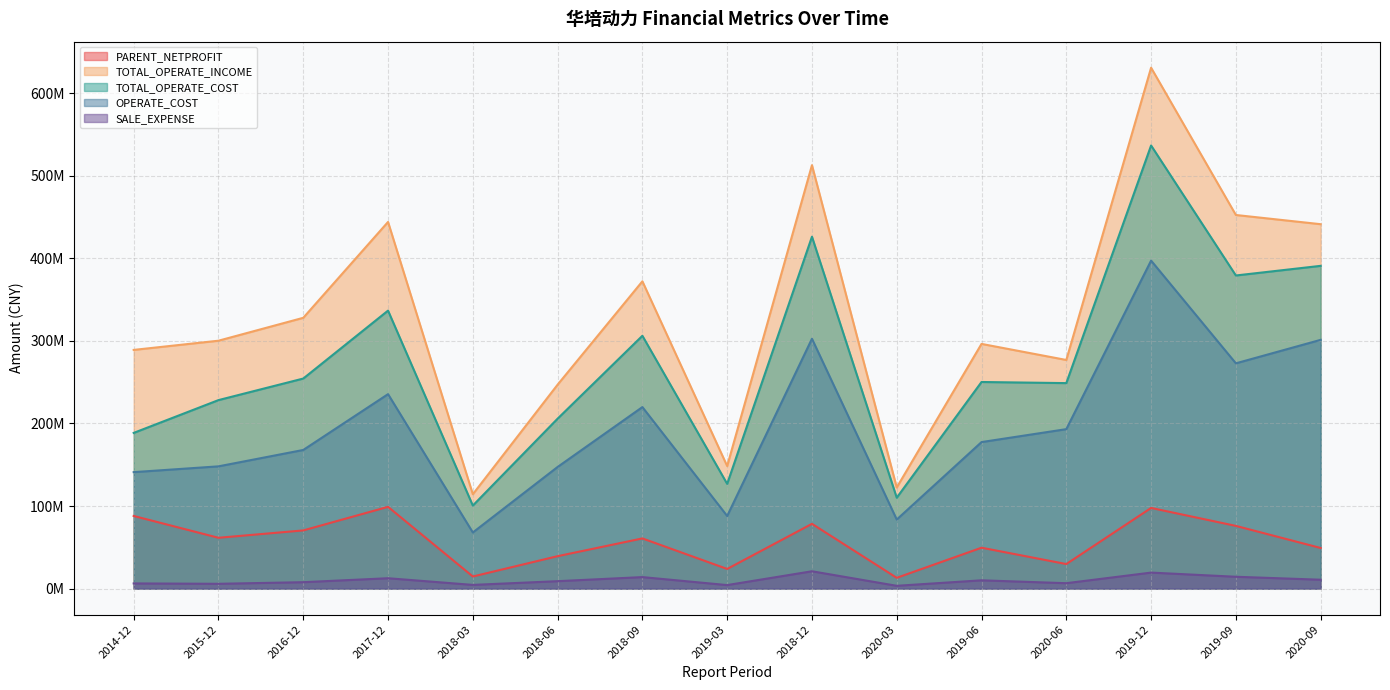

What is the difference between the highest and lowest values at 2019-06?

286255415.5